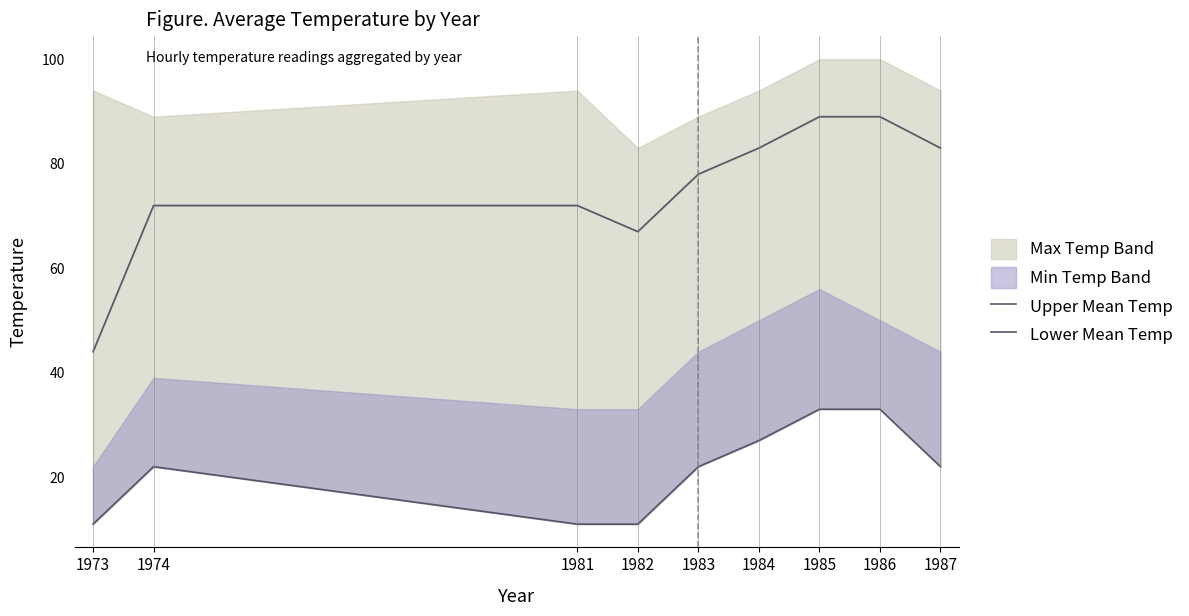

At which category is the sum across all series the highest?

1985